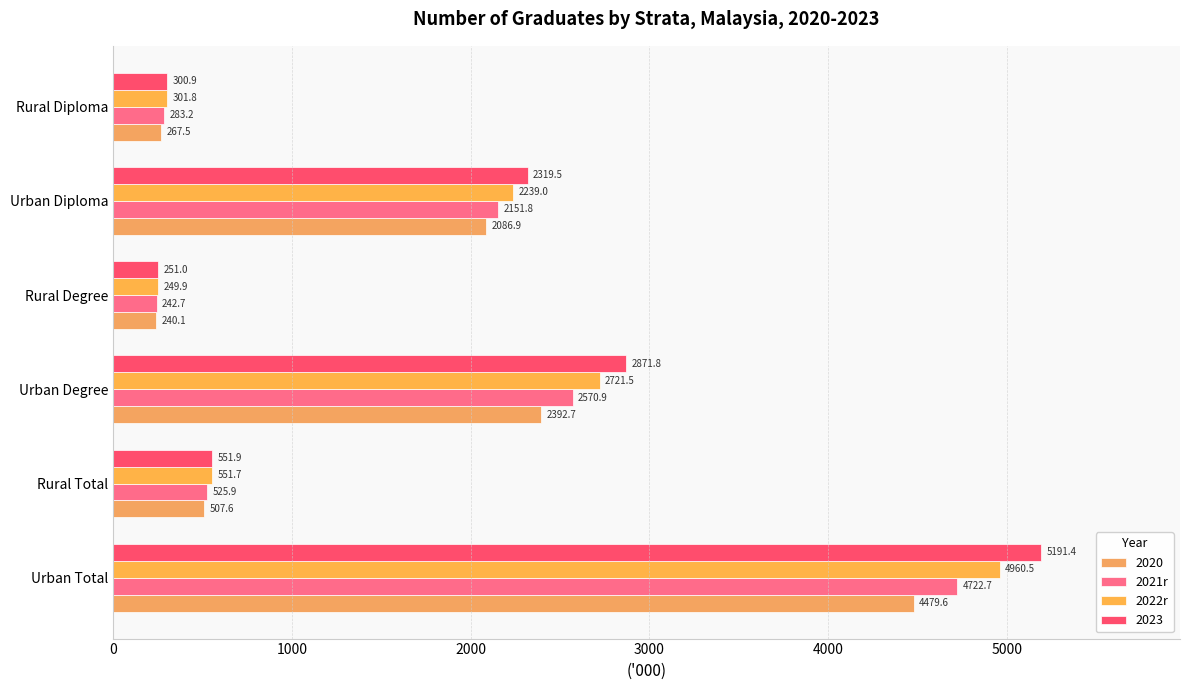

How many values in the 2020 series are below 2086?

3